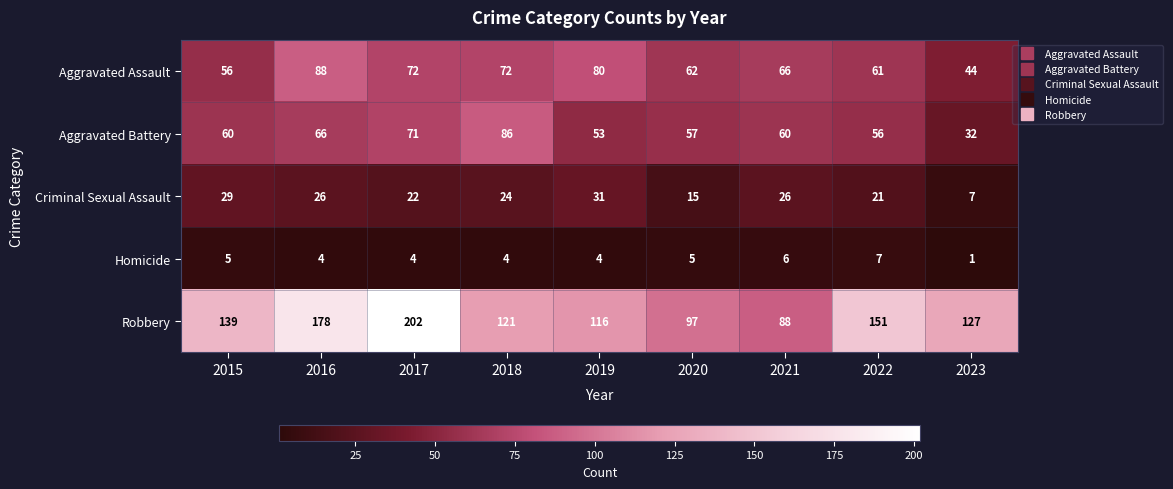

At which label does Aggravated Assault first exceed 66?

2016